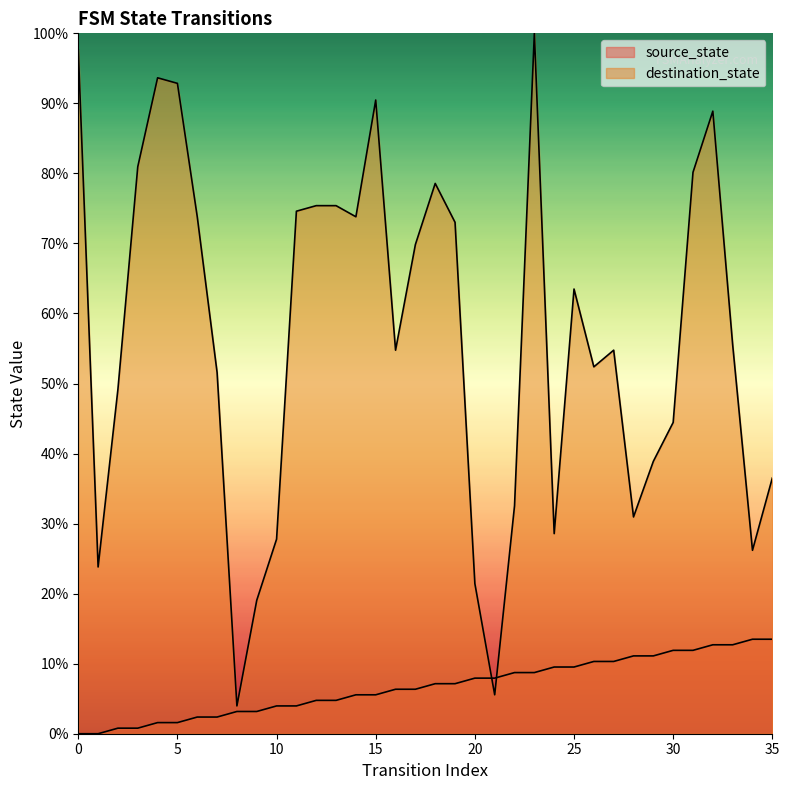

List the labels in order of source_state value, smallest first.

0, 1, 2, 3, 4, 5, 6, 7, 8, 9, 10, 11, 12, 13, 14, 15, 16, 17, 18, 19, 20, 21, 22, 23, 24, 25, 26, 27, 28, 29, 30, 31, 32, 33, 34, 35